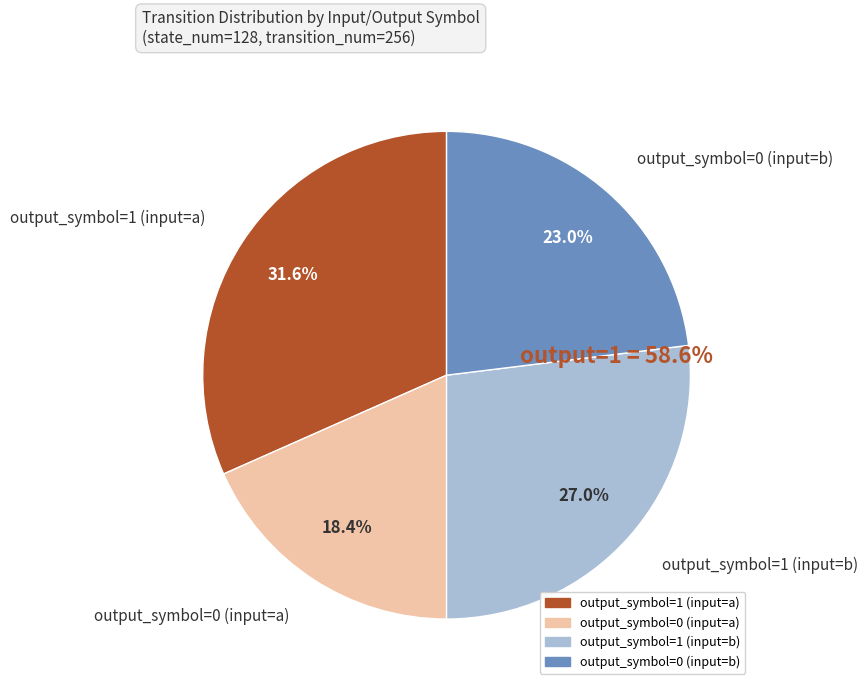

How many slices are in this pie chart?

4